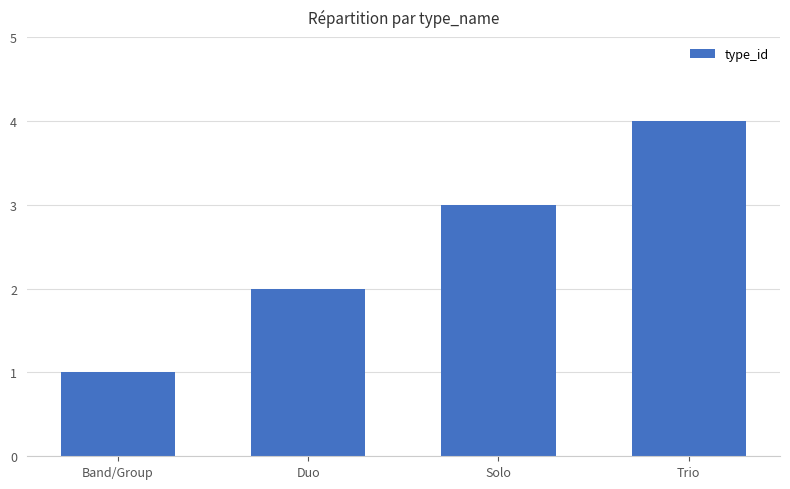

Count the values in the range 2 to 4.

3